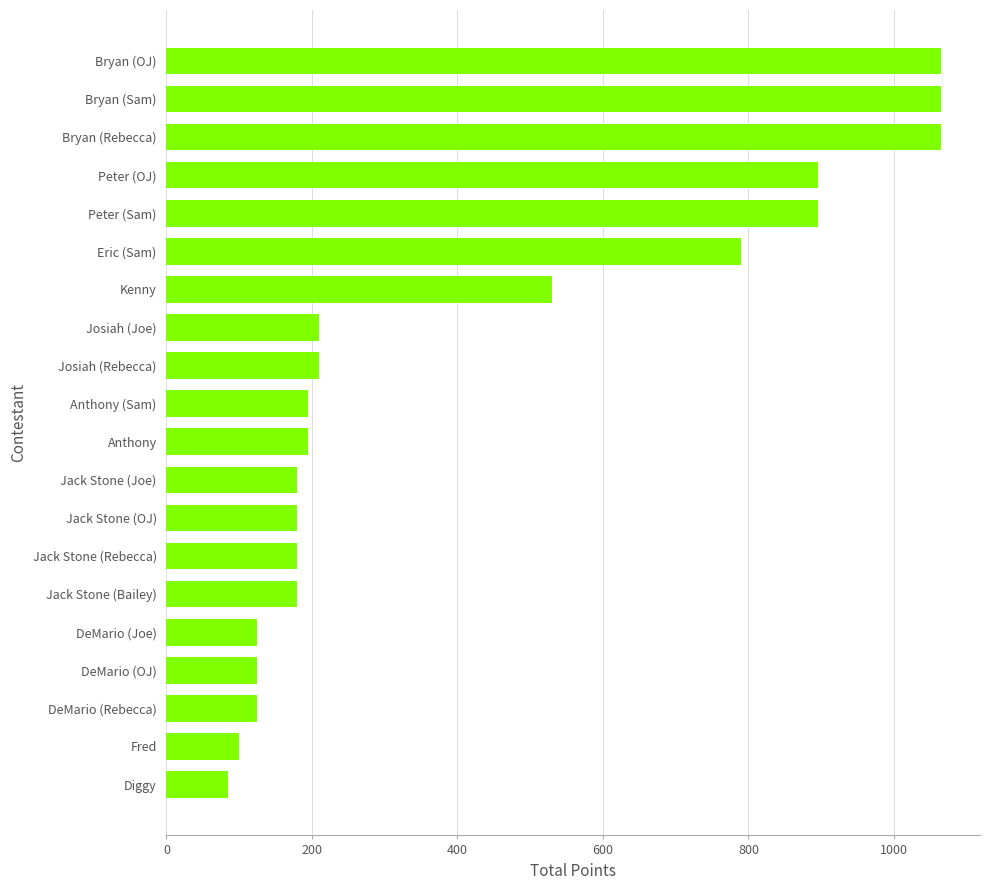

The value at Jack Stone (Rebecca) is 180. True or false?

True